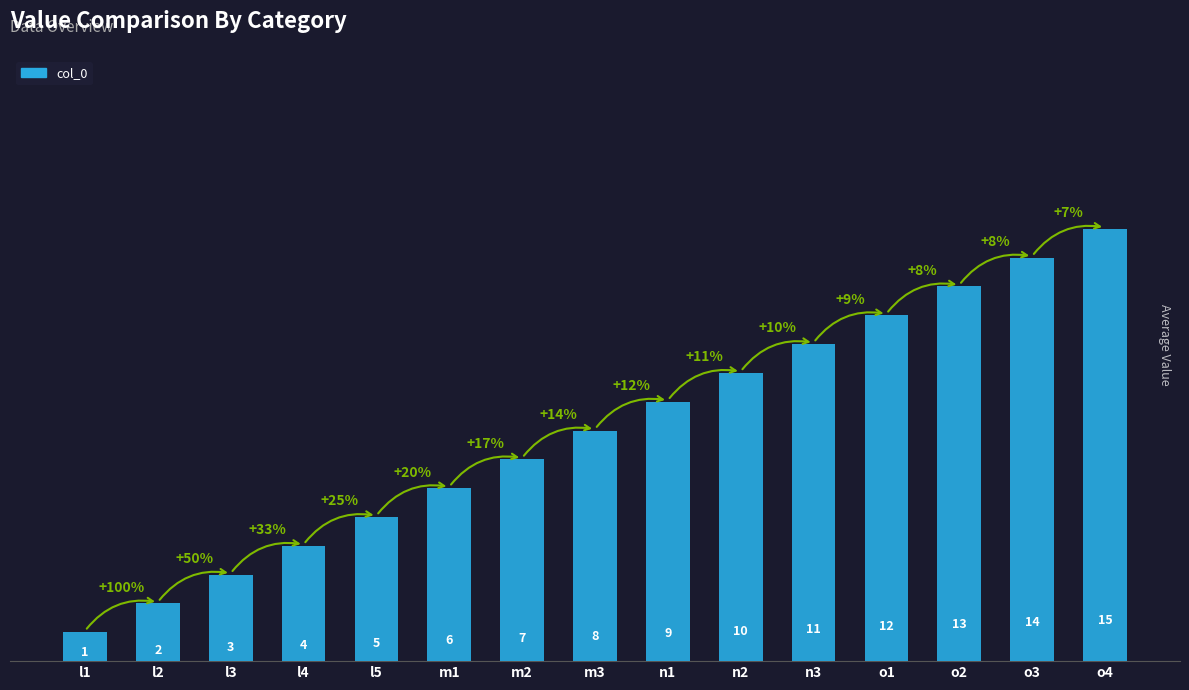

Is it true that the value at m1 is 6?

True